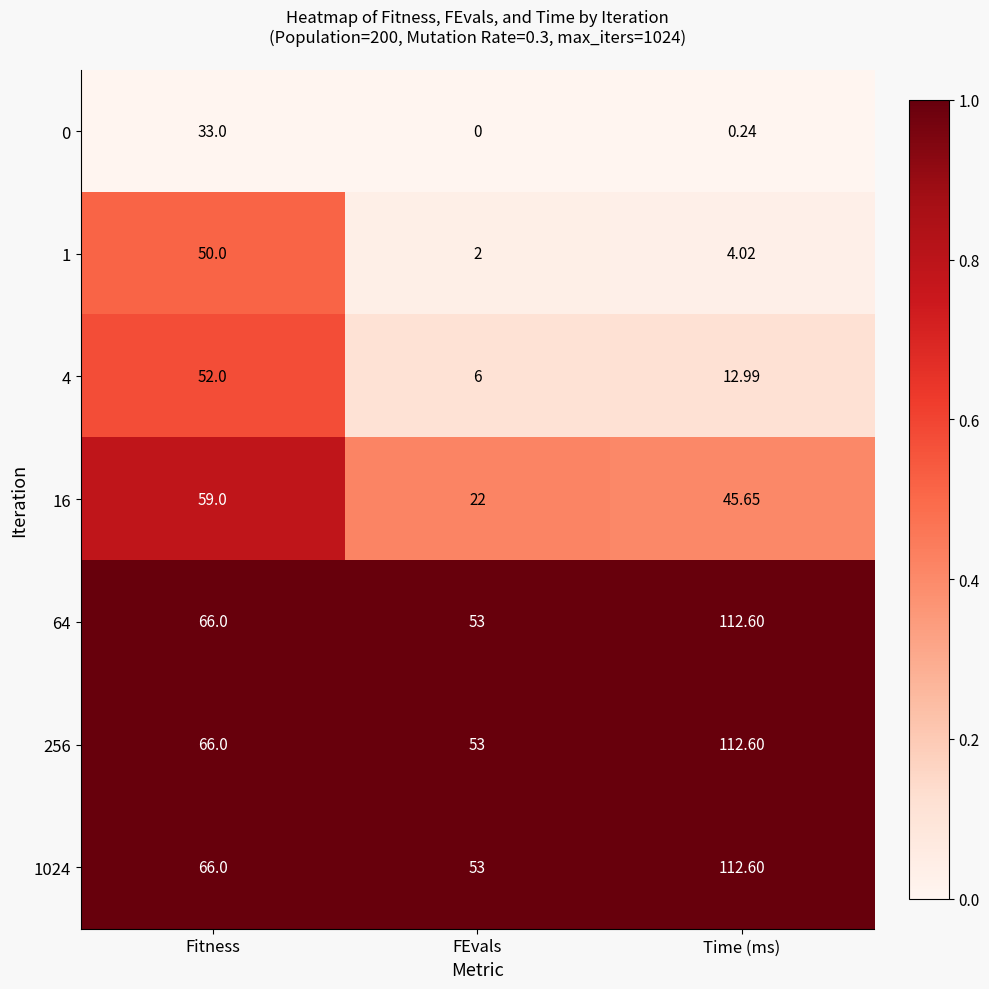

Where is 1 nearest to the value 26?

Time (ms)